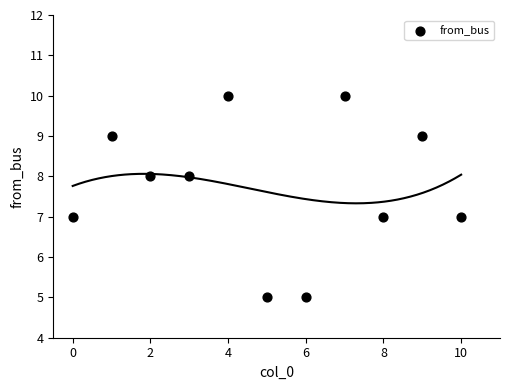

What is the average Y value?

8